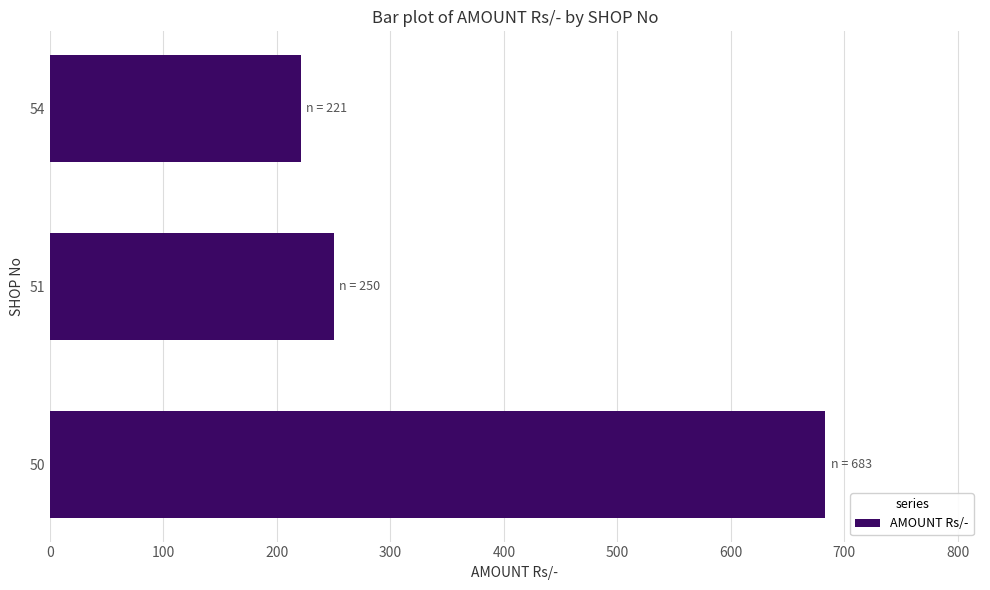

What is the average value?

385